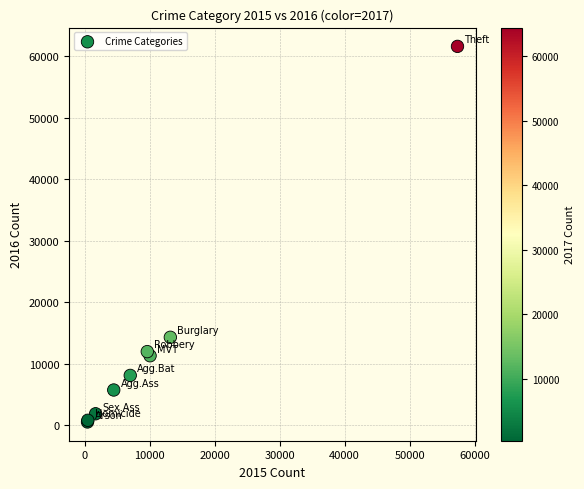

What Y value in the scatter plot is closest to 31068?

14289